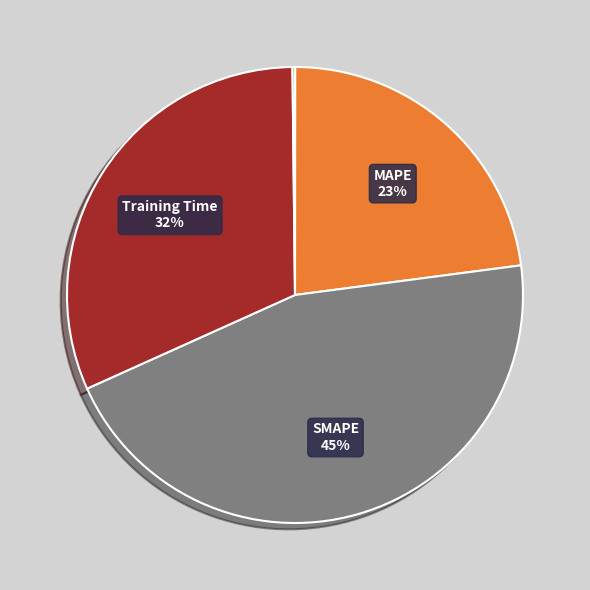

To the nearest percent, what is the difference between the largest and smallest slice percentages?

45%